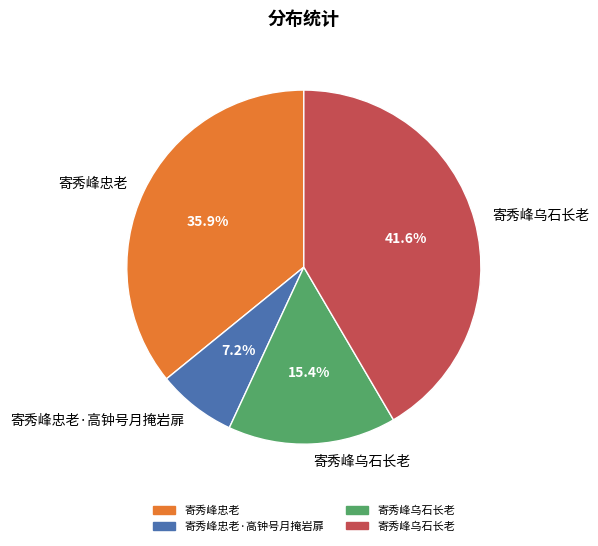

Does any single category account for the majority?

No